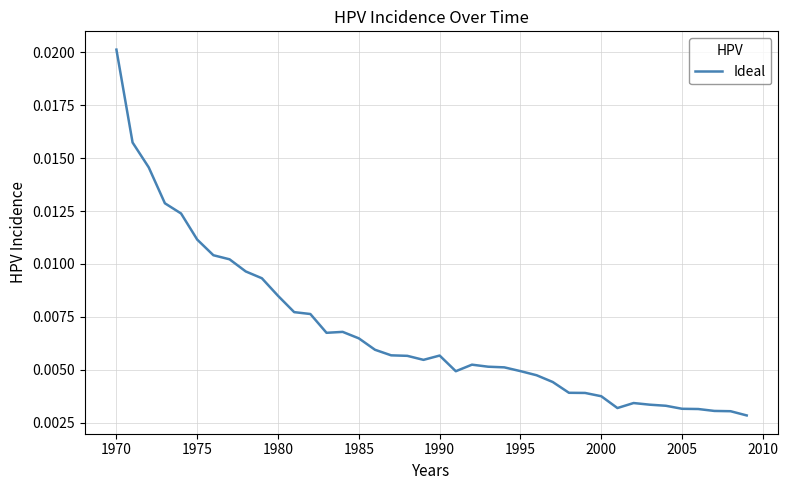

Which category has the highest value across all series?

1970